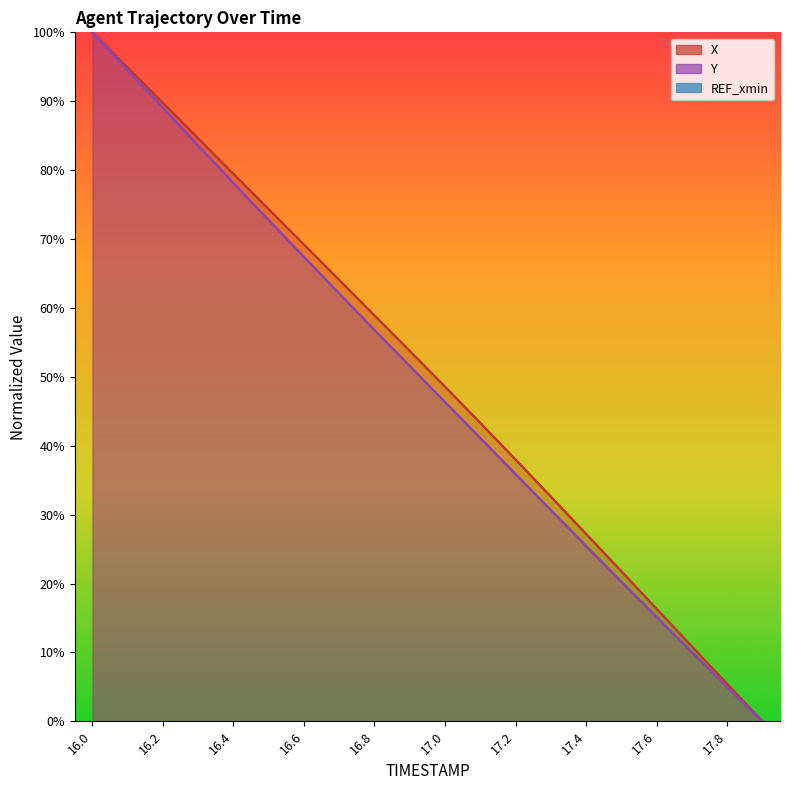

What is the approximate value of X at 17.7?

10.9